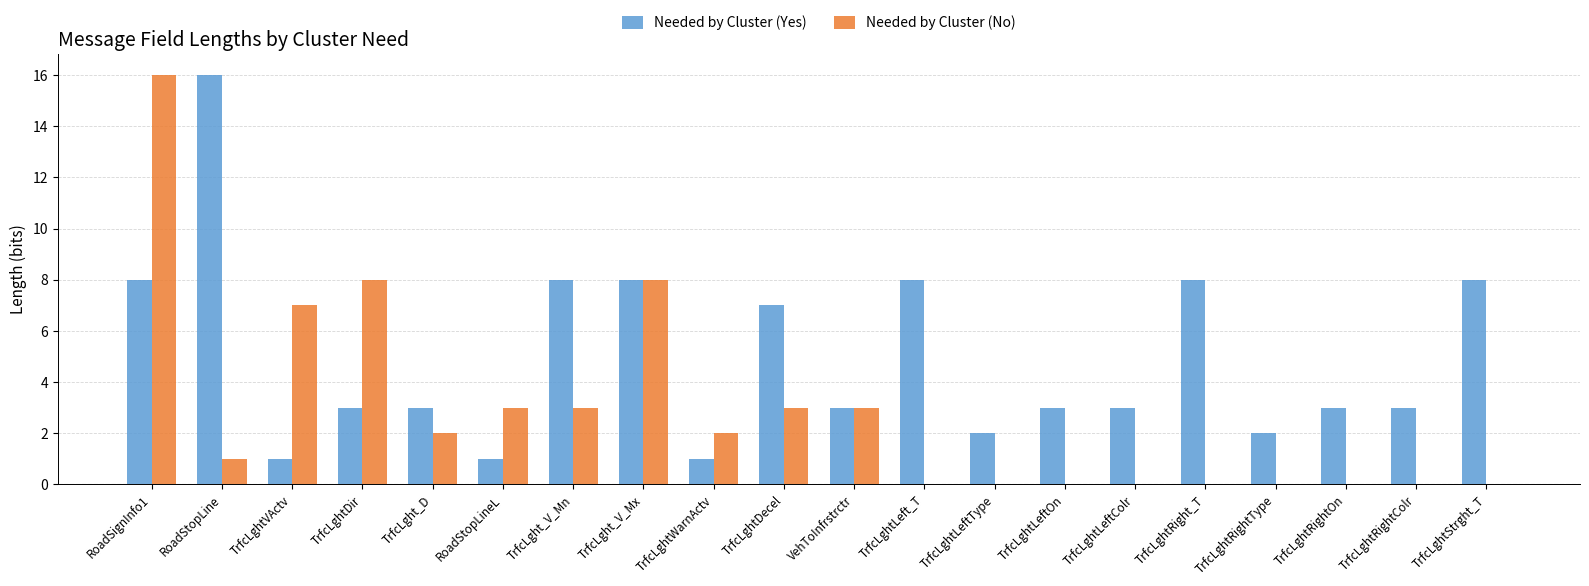

At which label does Needed by Cluster (Yes) reach its peak?

RoadStopLine